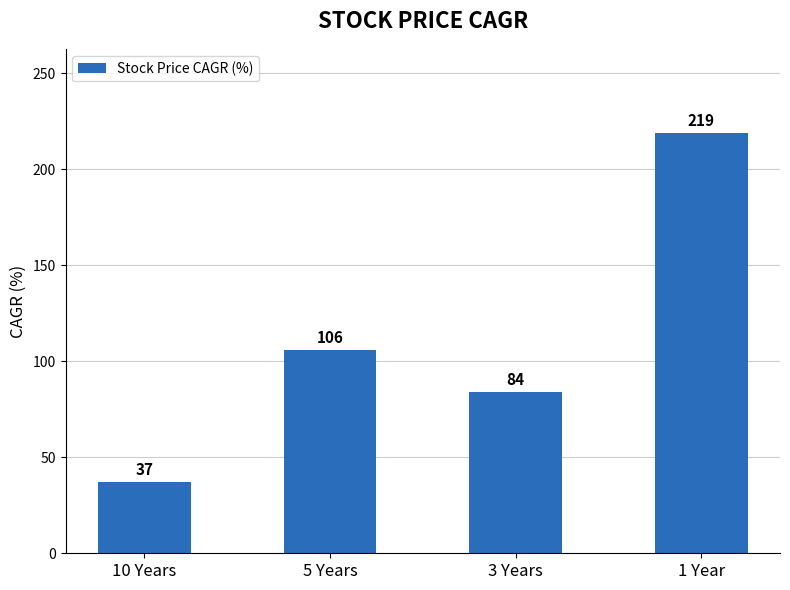

The value at 10 Years is 37. True or false?

True